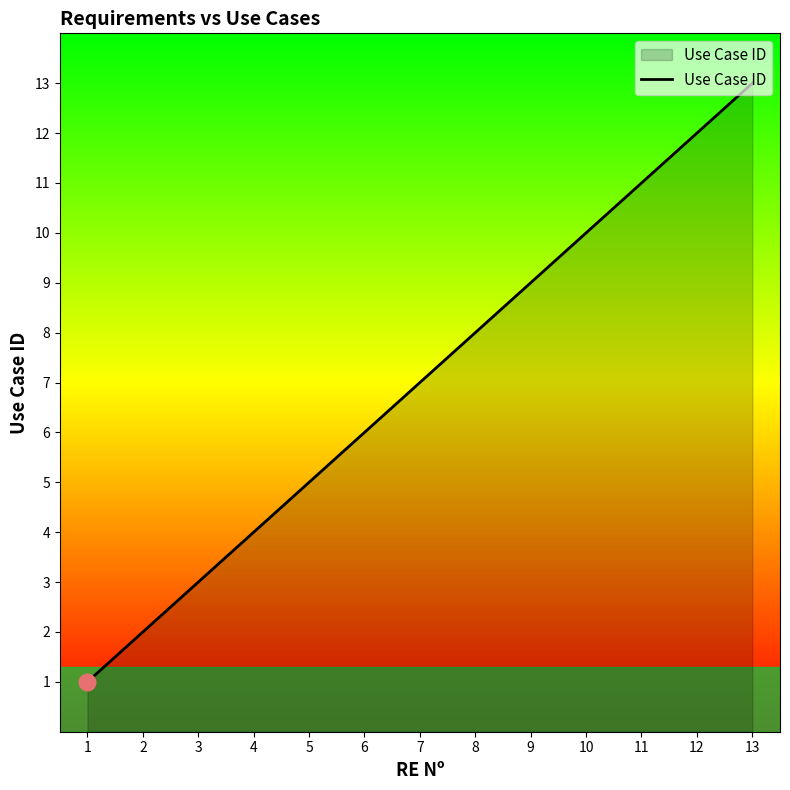

Is it true that the value at 5 is 5?

True